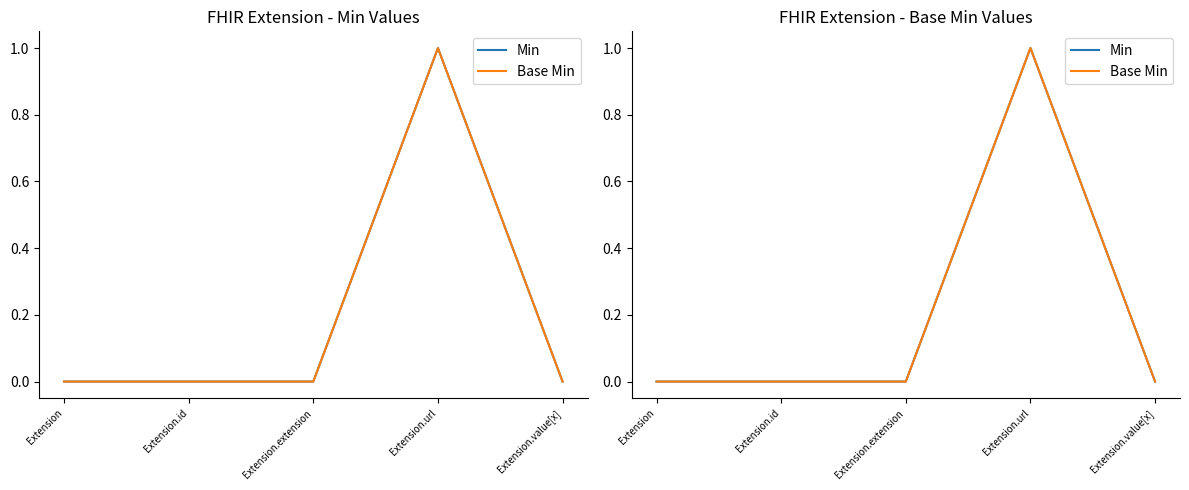

Which category has the highest value across all series?

Extension.url